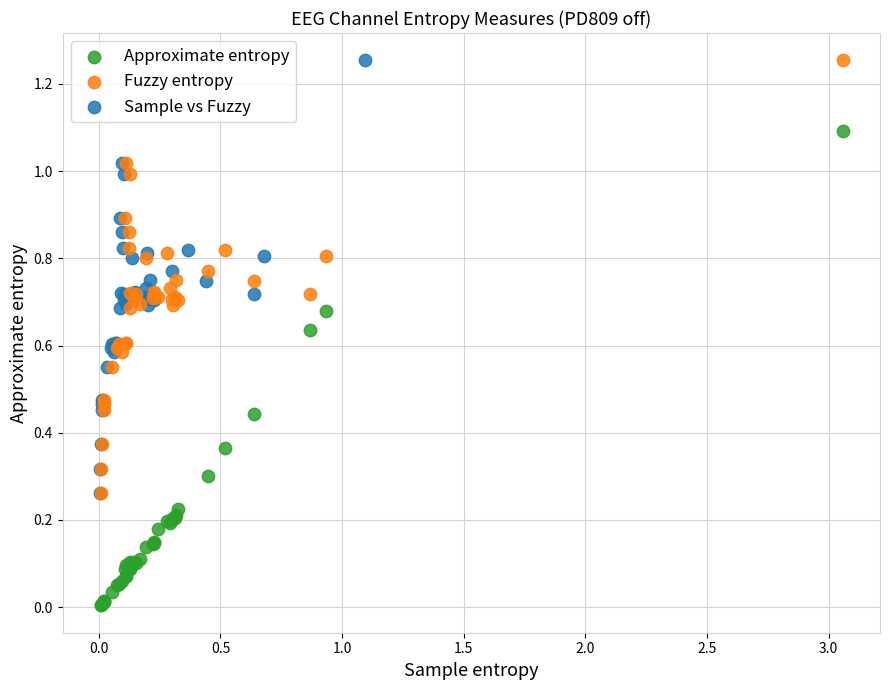

Which series reaches the minimum Y coordinate?

Approximate entropy